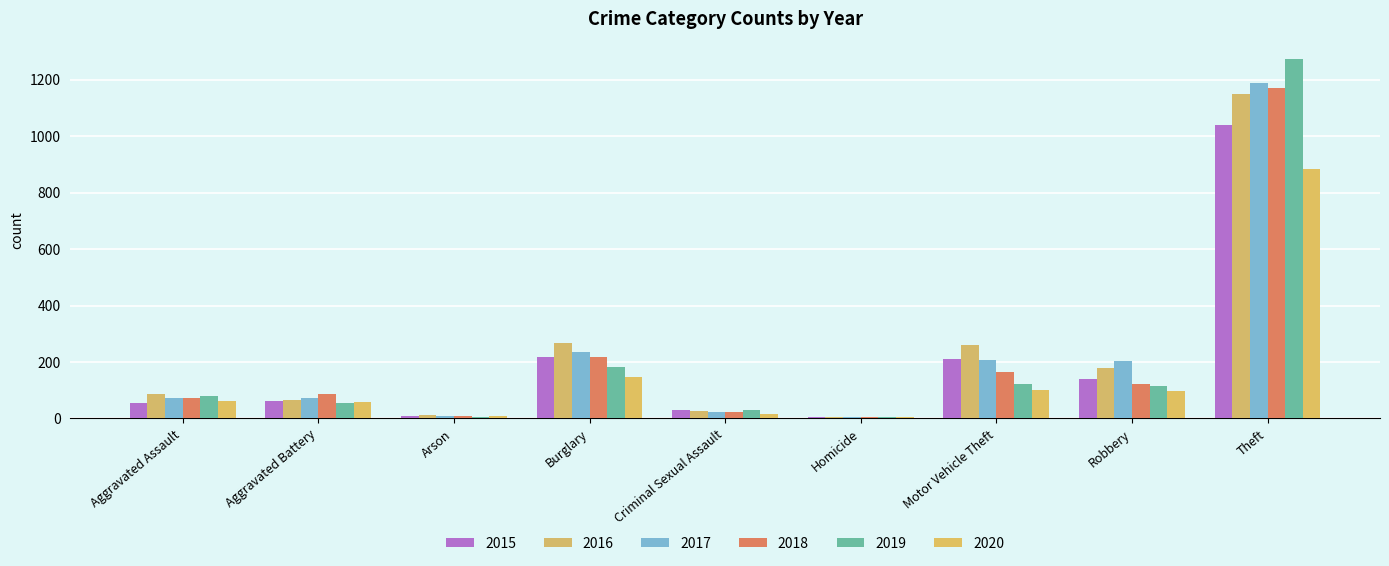

What is the value of the 2019 bar at the 6th from the left?

4